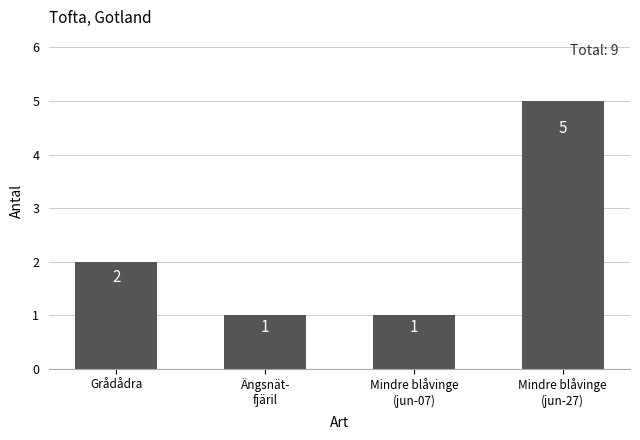

What is the smallest value displayed?

1